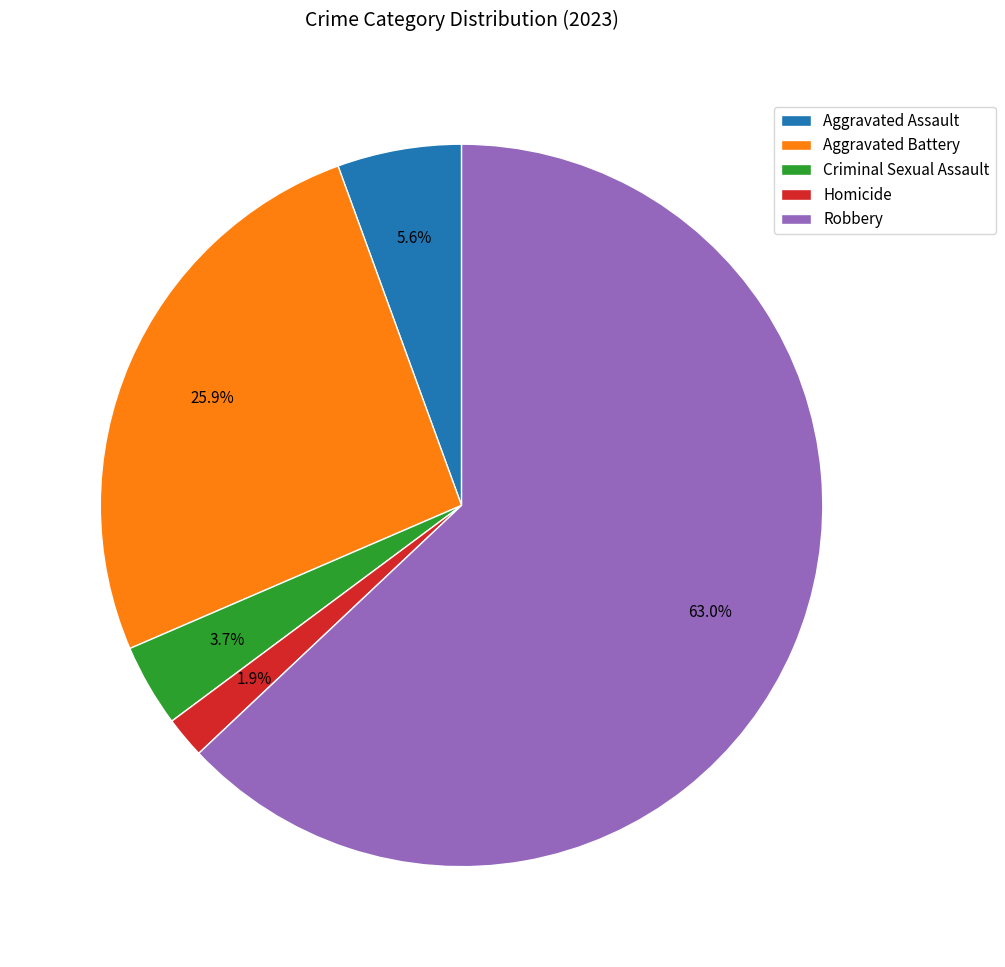

What percentage do Homicide and Robbery together represent?

64.8%